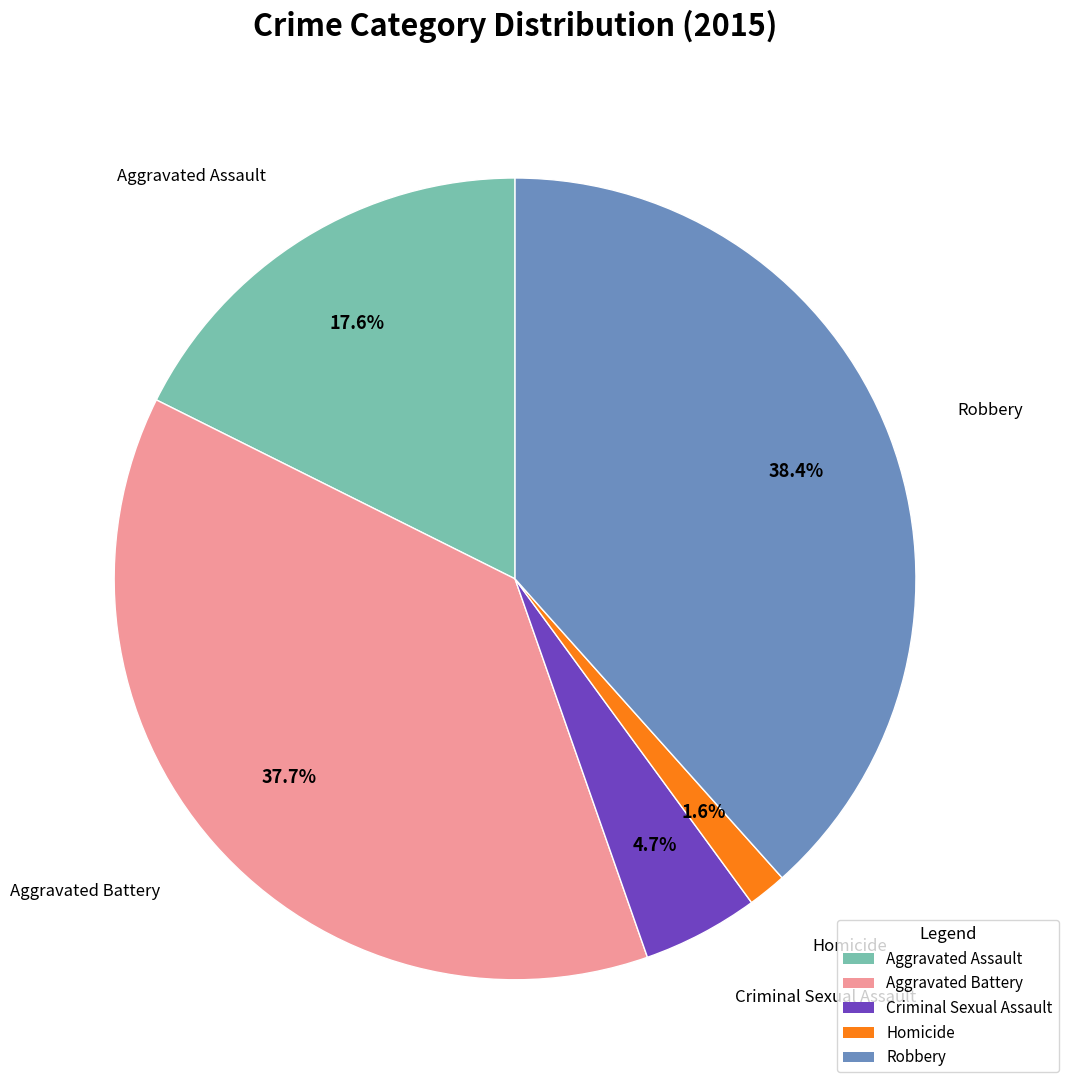

Approximately how many times larger is the value at Aggravated Battery compared to Criminal Sexual Assault?

8.0